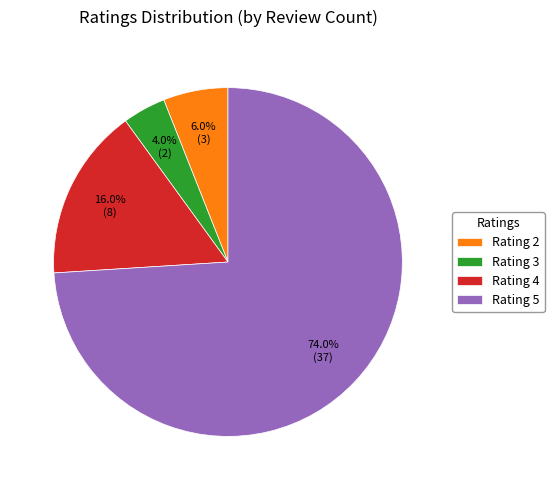

To the nearest percent, what is the average slice percentage?

25%